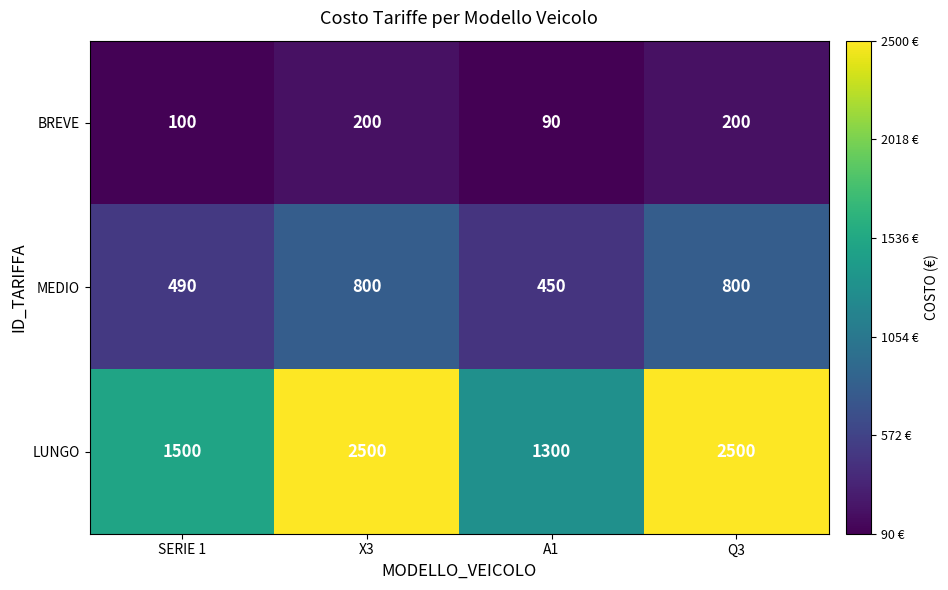

List the series in order of their peak value, highest first.

LUNGO, MEDIO, BREVE